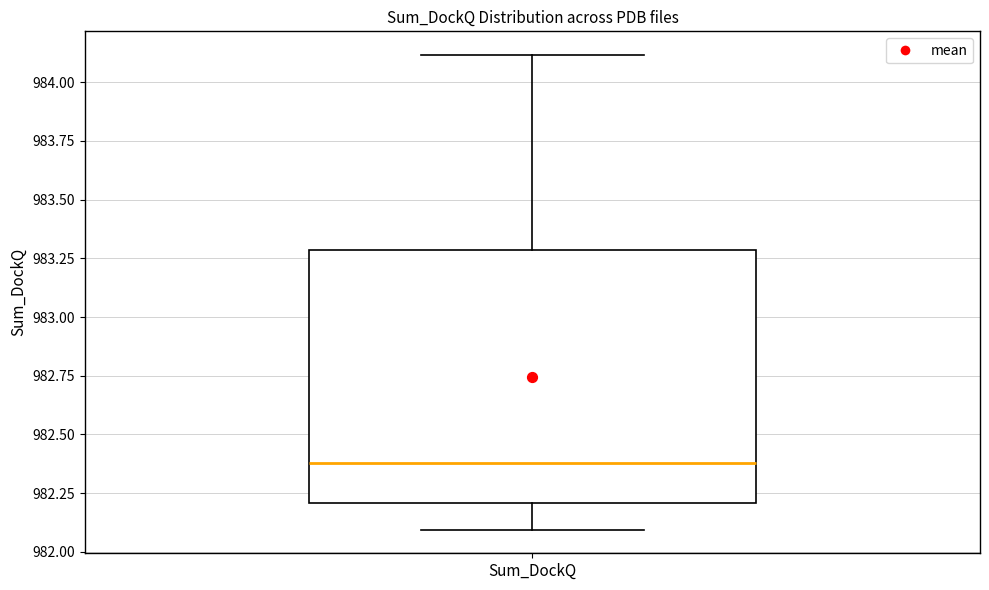

Where is the lower edge of the box for Sum_DockQ on the y-axis? The values are not printed on the chart, so give them approximately, as read against the axis.

982.2